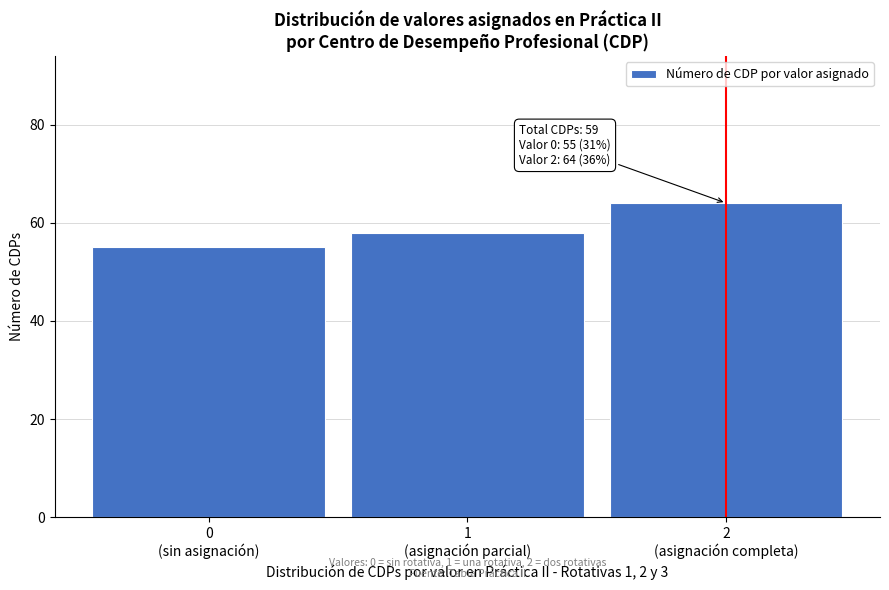

Reading right to left, list all the values displayed in this chart.

64	58	55